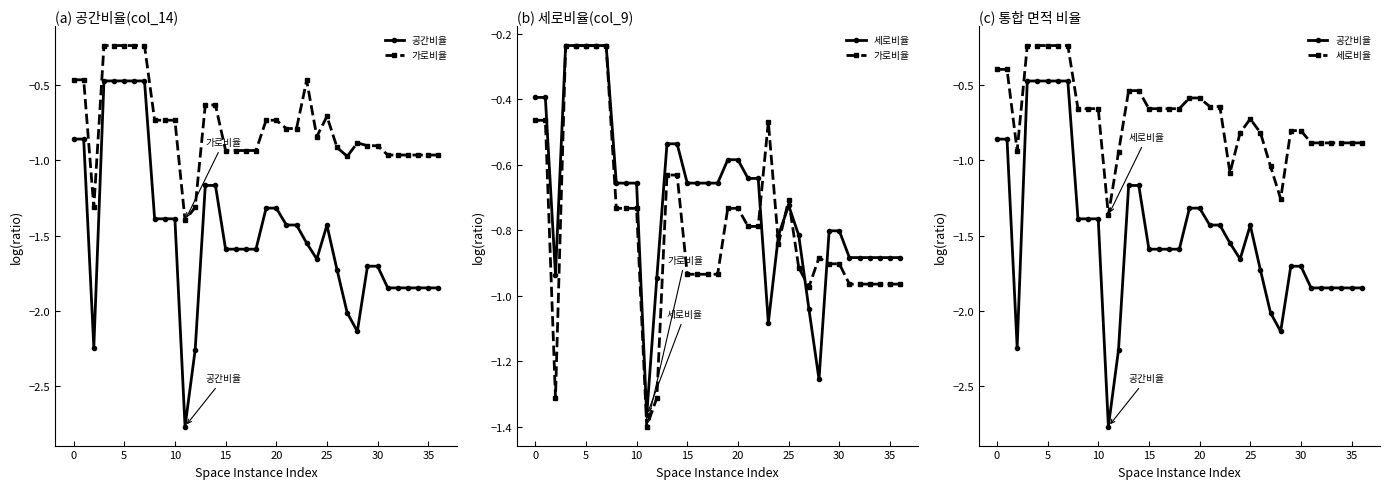

What is the label of the 18th point from the right?

19